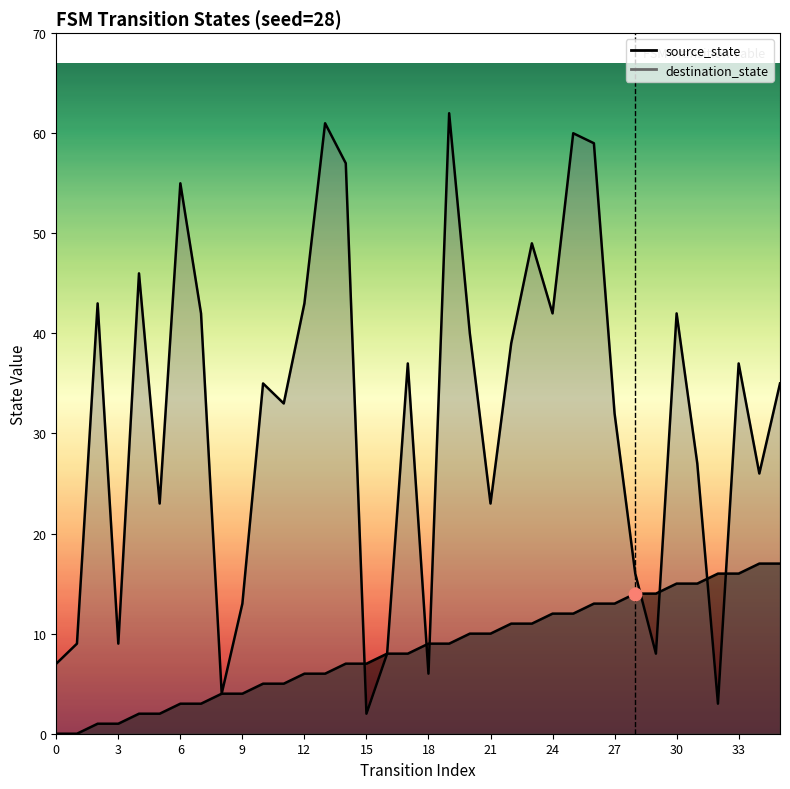

At which category is the sum across all series the highest?

25